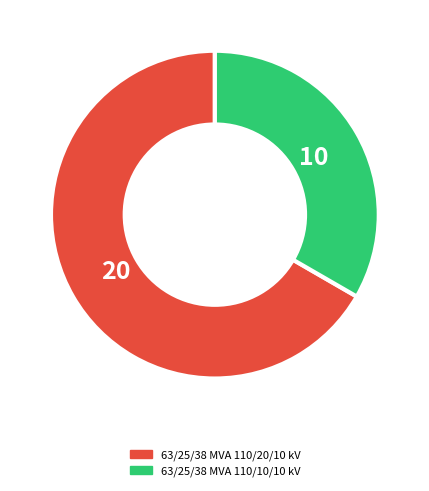

The 63/25/38 MVA 110/10/10 kV slice represents 40% of the pie. True or false?

False